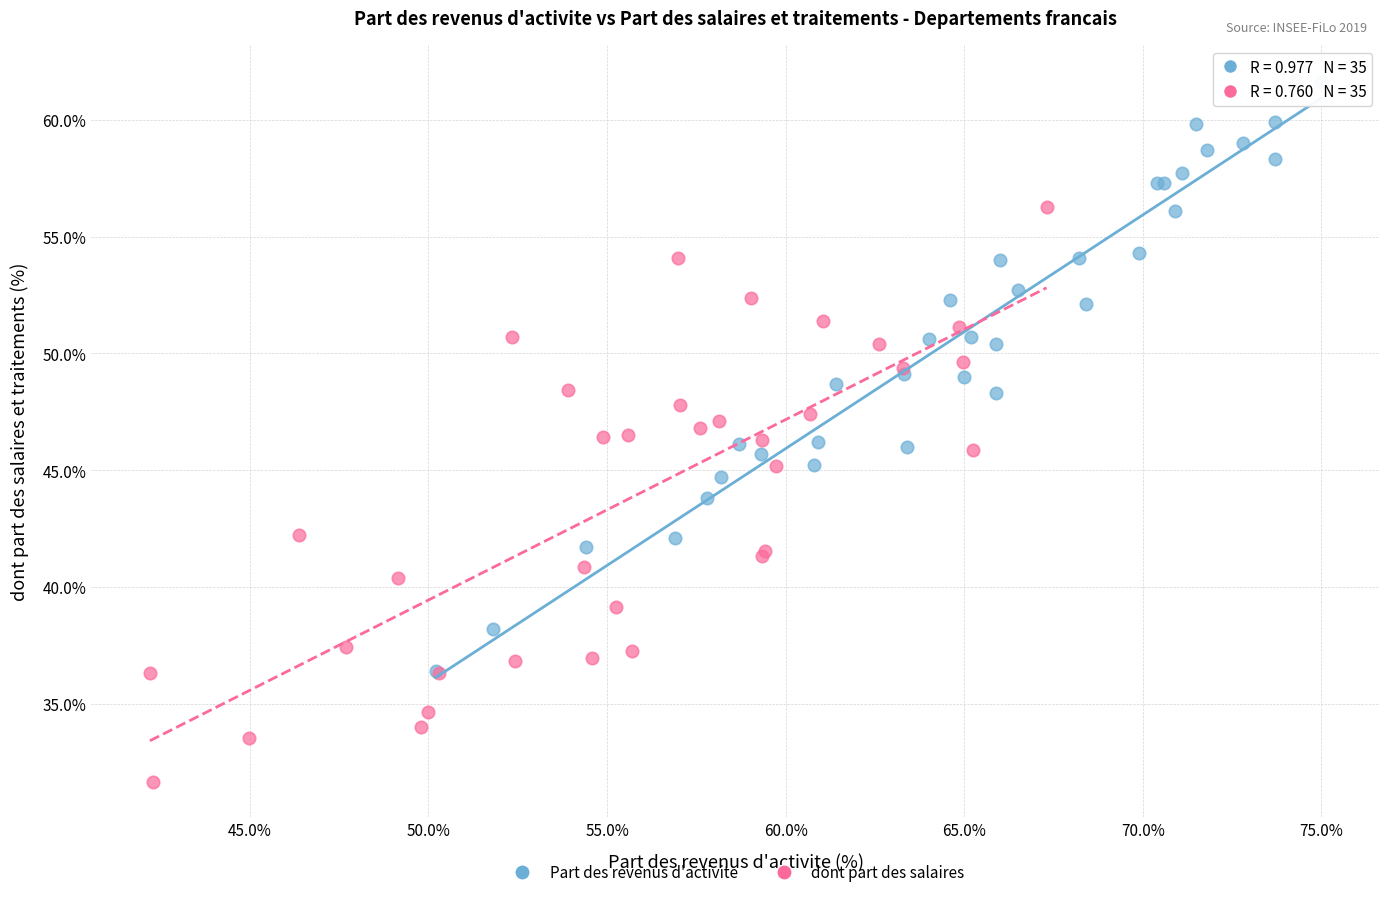

Which series contains the highest Y value?

Part des revenus d'activite